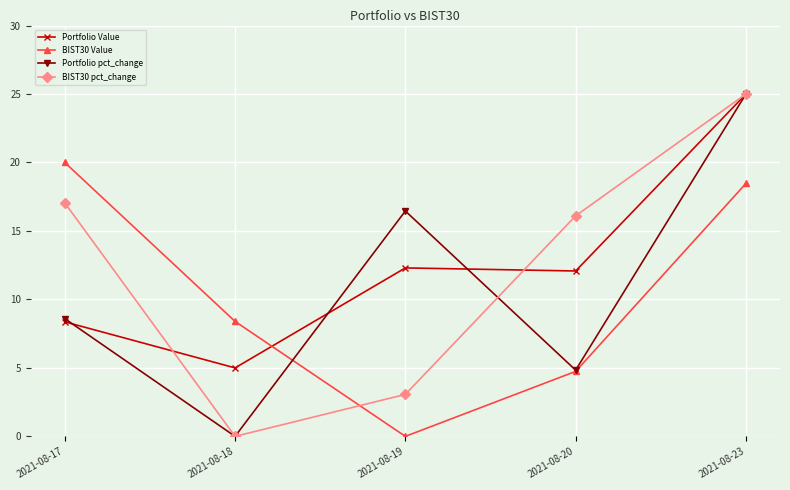

Count the number of data series in this chart.

4